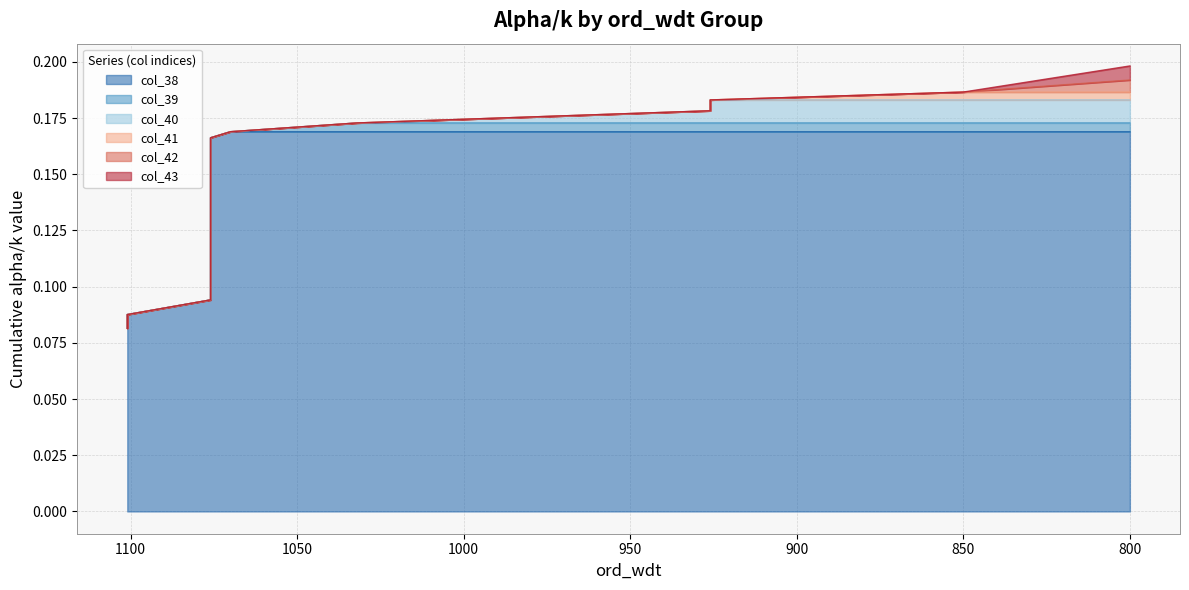

What is the difference between the maximum and minimum values in the col_39 series?

0.1